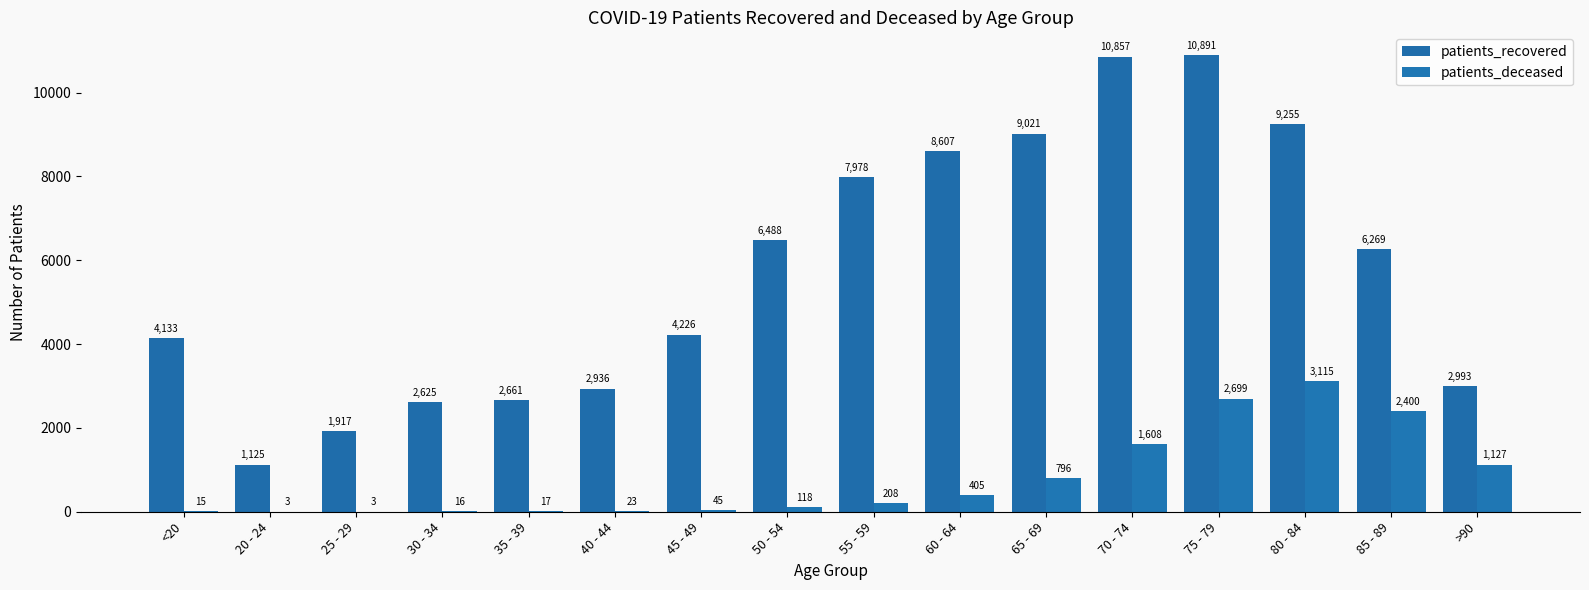

List the series in order of their overall mean, highest first.

patients_recovered, patients_deceased